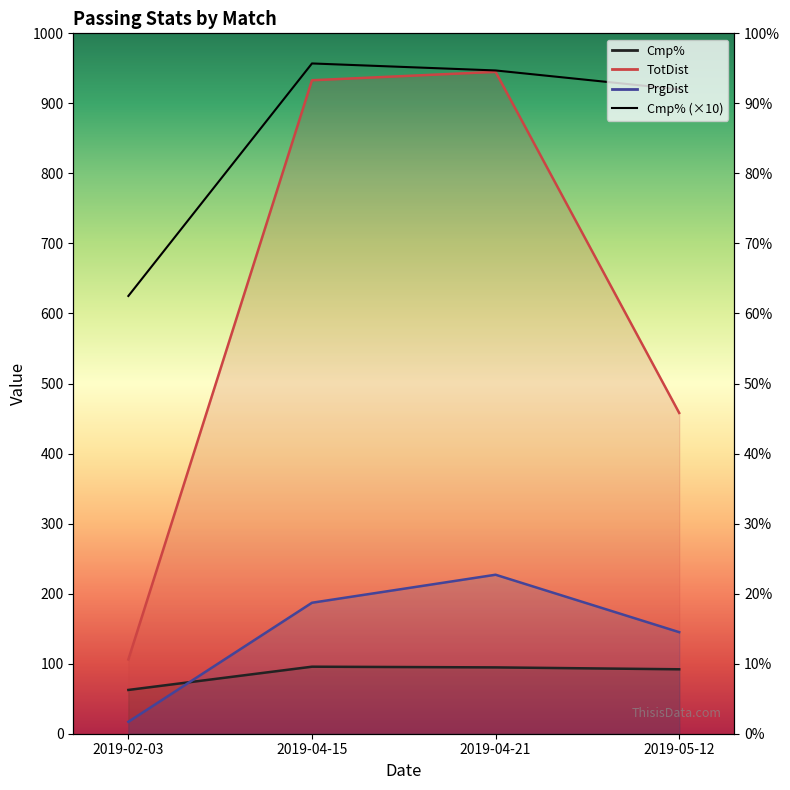

Is it true that TotDist equals 119.0 at 2019-05-12?

False